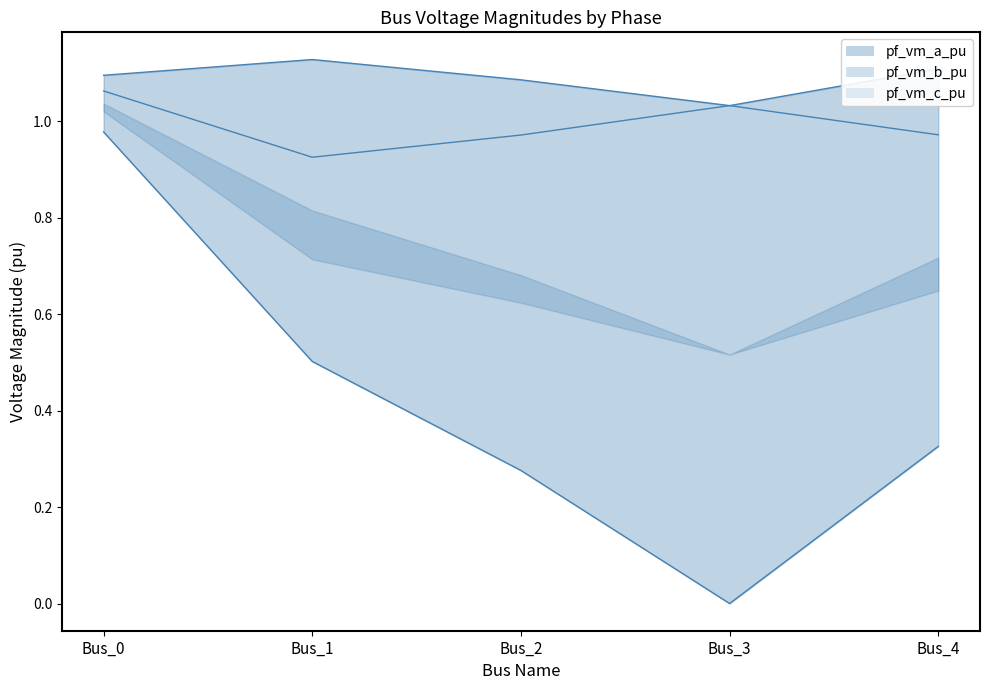

Which category has the lowest value across all series?

Bus_3